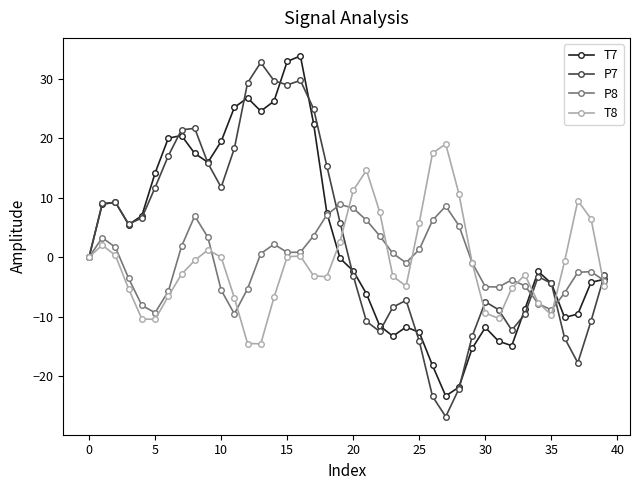

What is the value of the T8 point at the 34th from the left?

-3.0